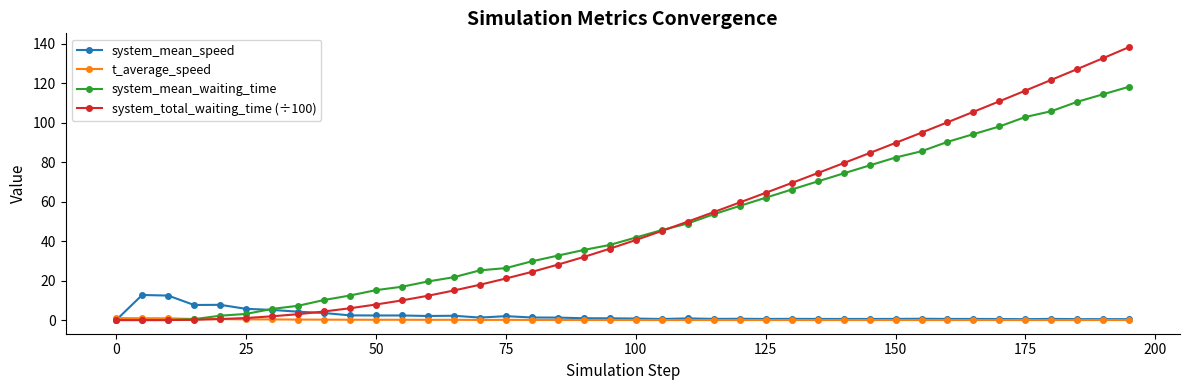

Rank the series by their maximum value, from lowest to highest.

t_average_speed, system_mean_speed, system_mean_waiting_time, system_total_waiting_time (÷100)